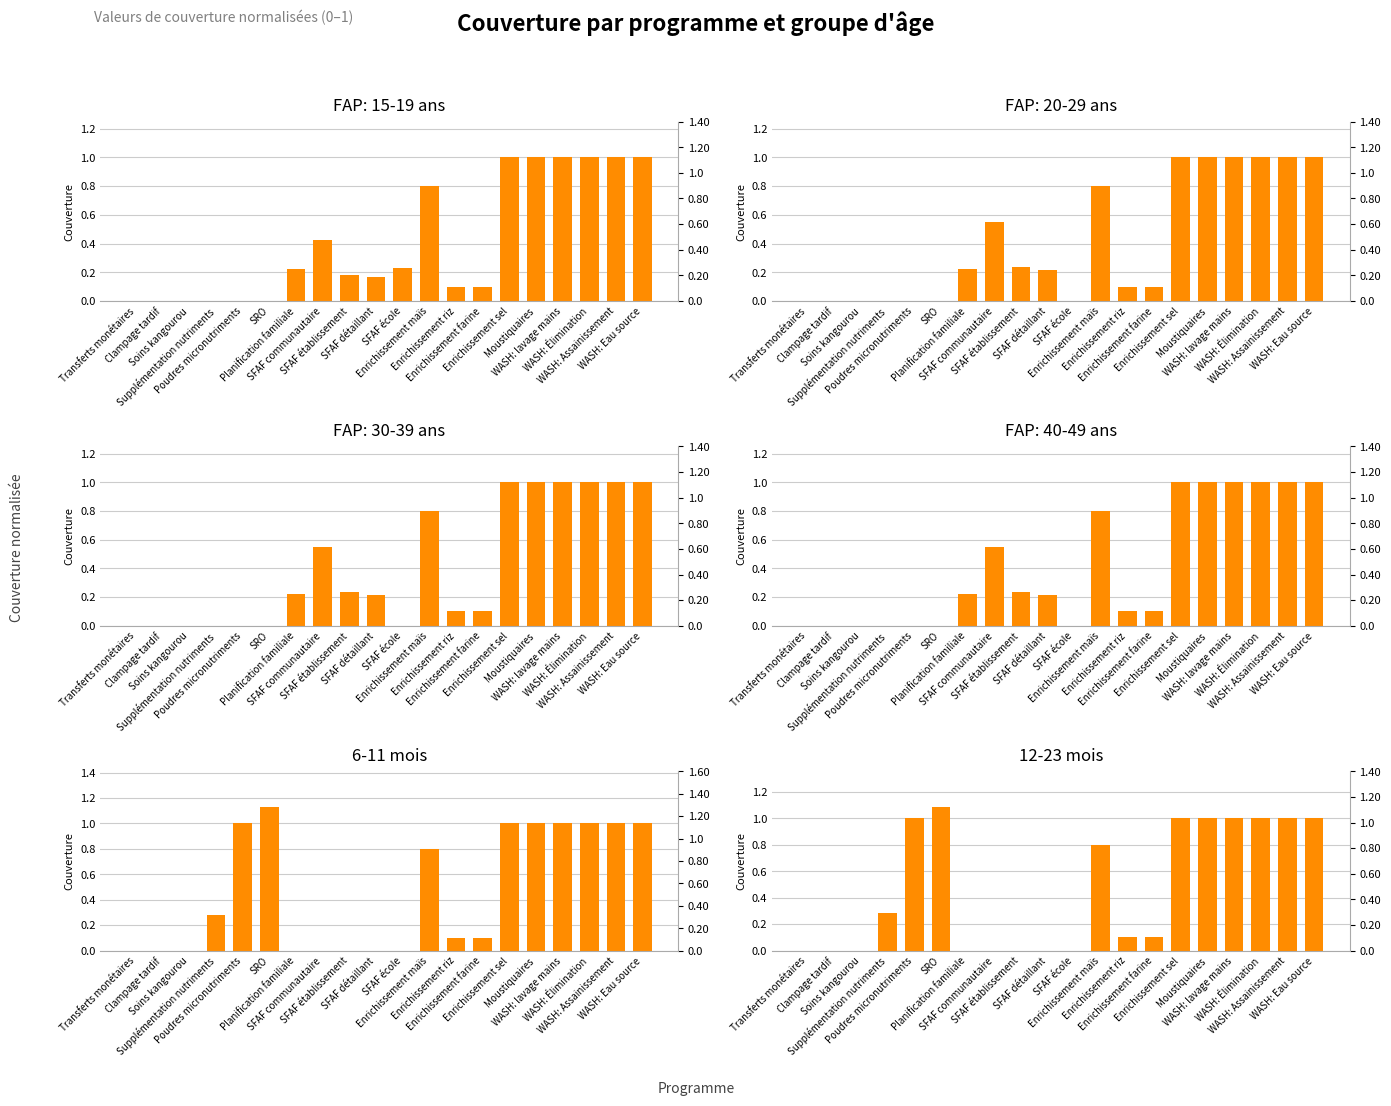

How many values in the 6-11 mois series exceed 0?

12